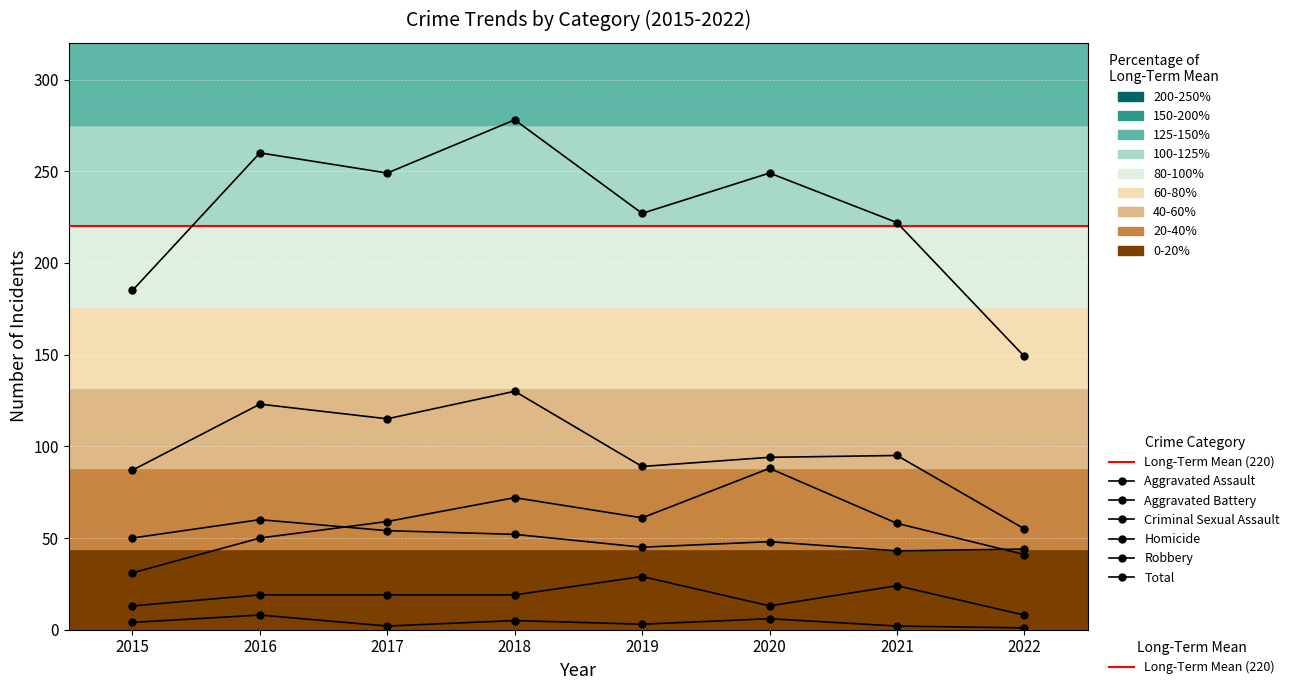

Which has a higher value, 2022 or 2021?

2021